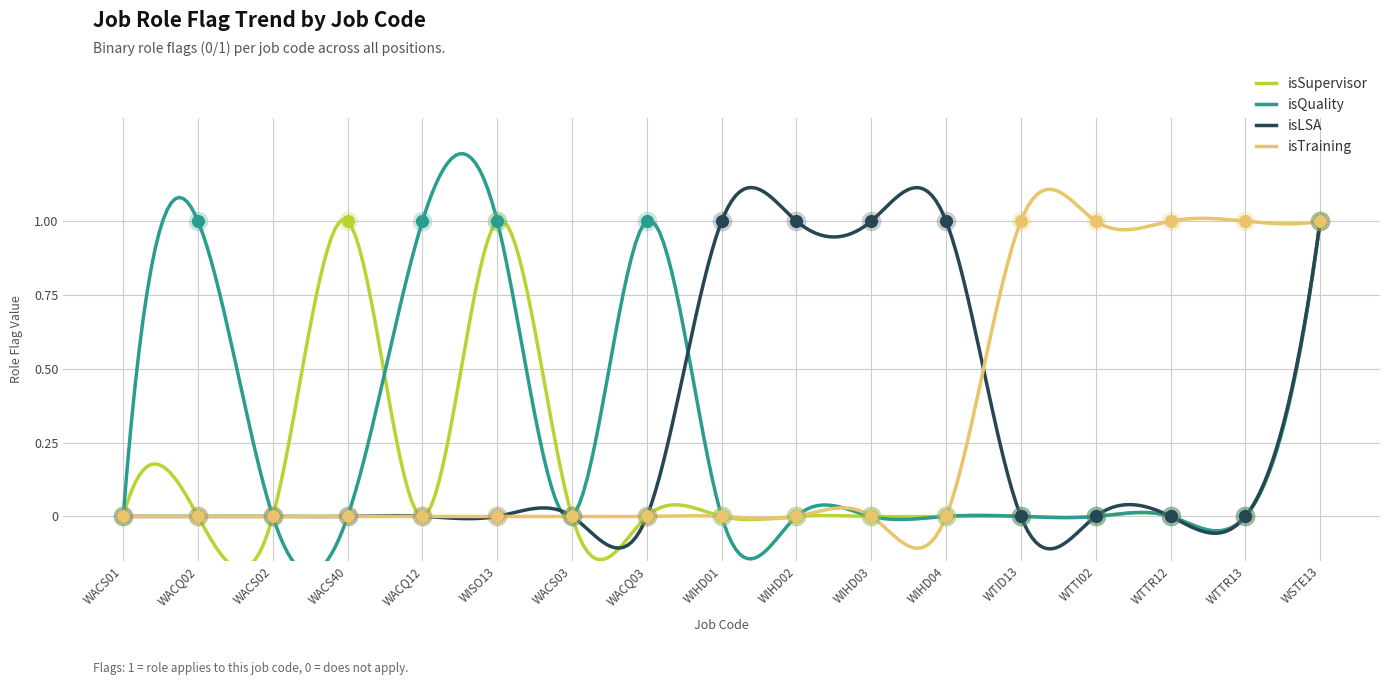

Which series reaches the maximum Y coordinate?

isSupervisor